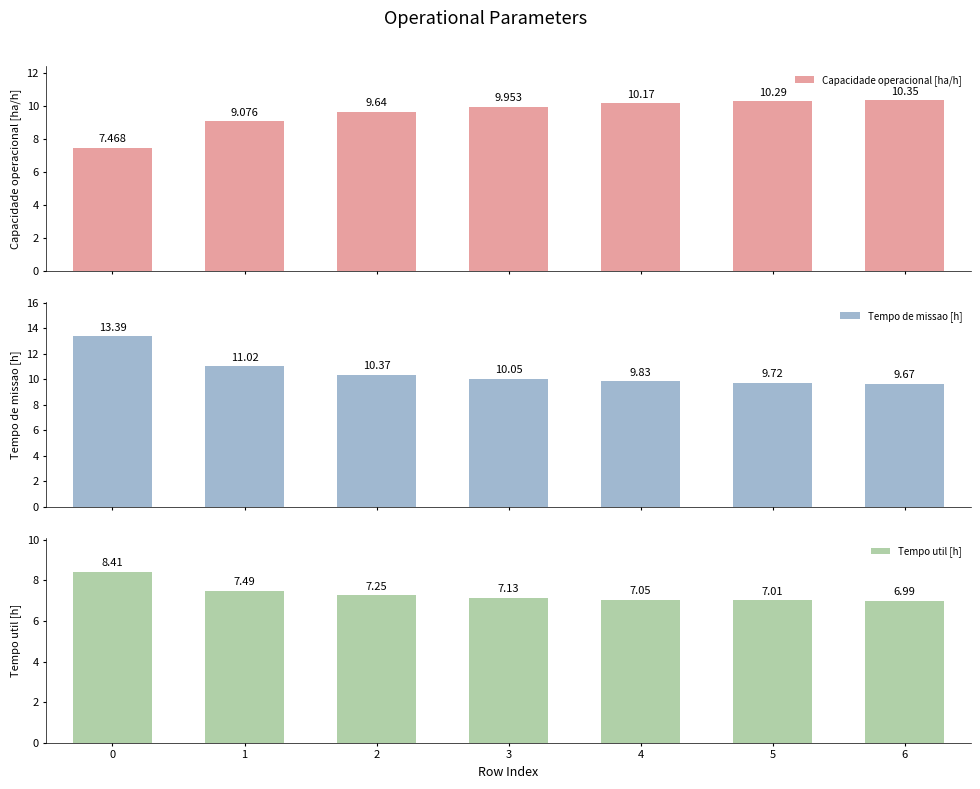

Which series has the largest range (max minus min)?

Tempo de missao [h]